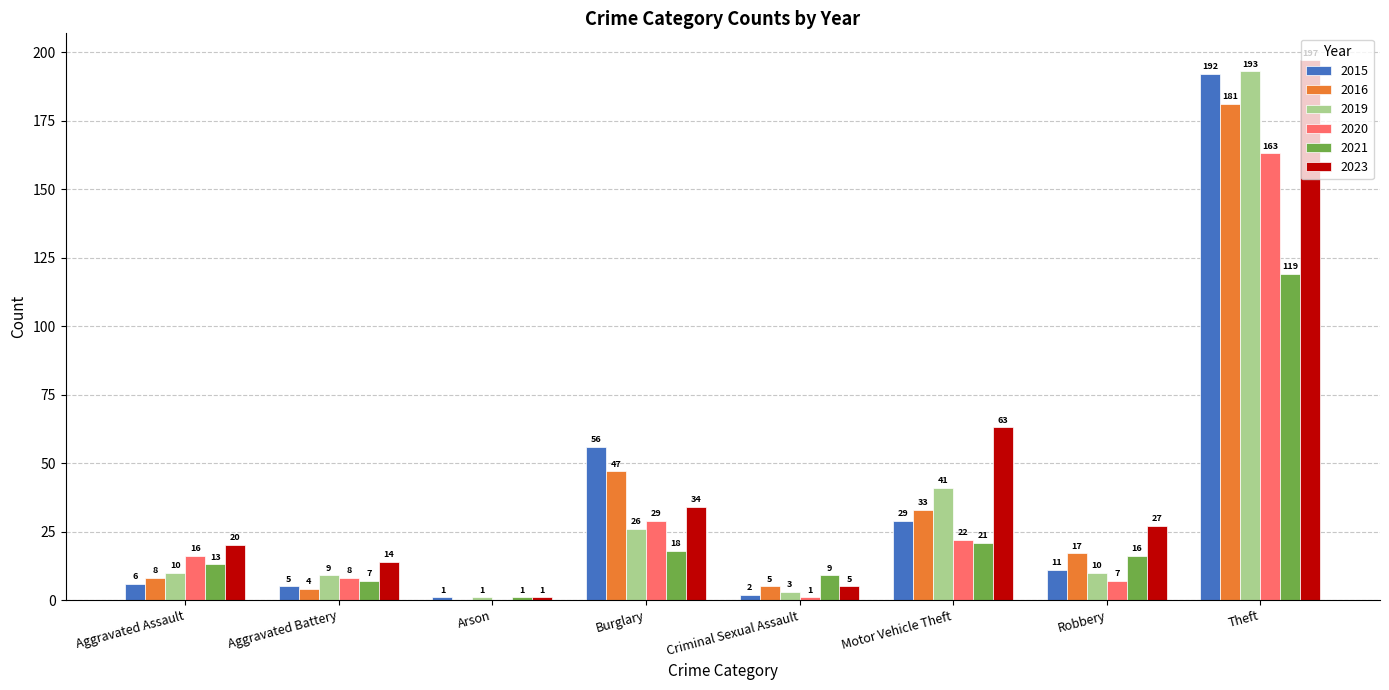

What is the sum of all 2019 values?

293